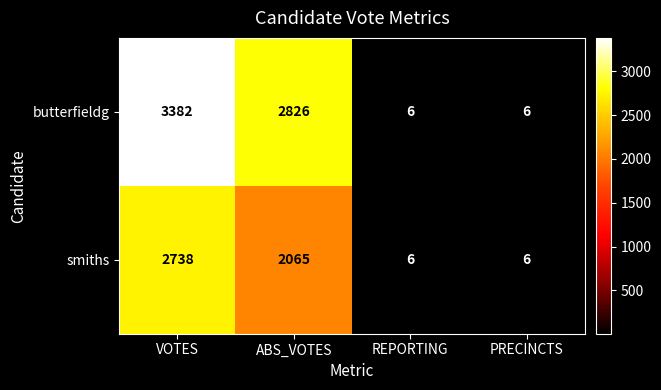

Which label corresponds to the largest value in the chart?

VOTES